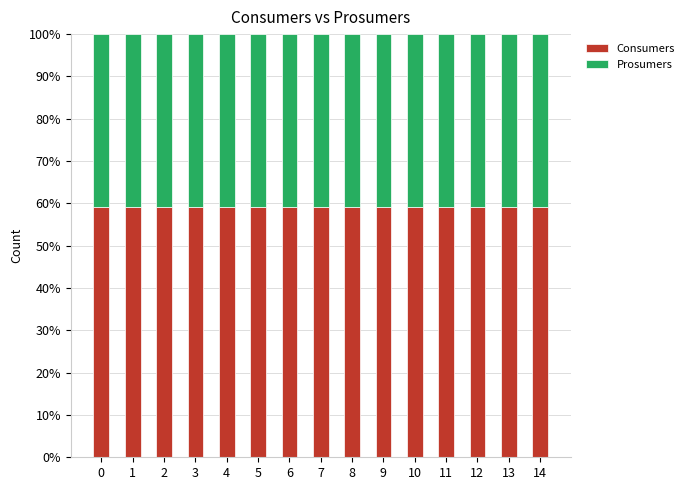

What is the average value of the Consumers series?

59.1